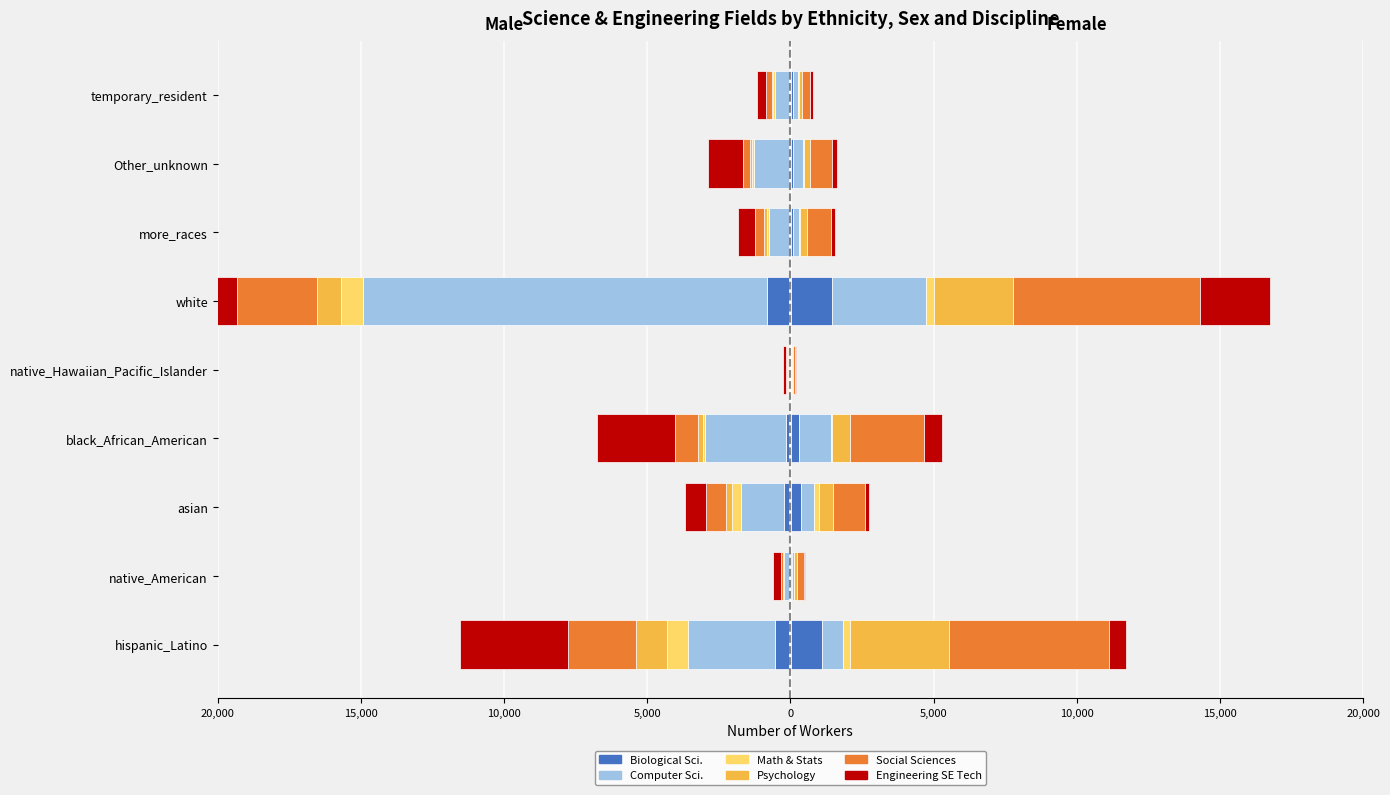

What is the difference between the maximum and minimum values in the Math & Stats series?

290